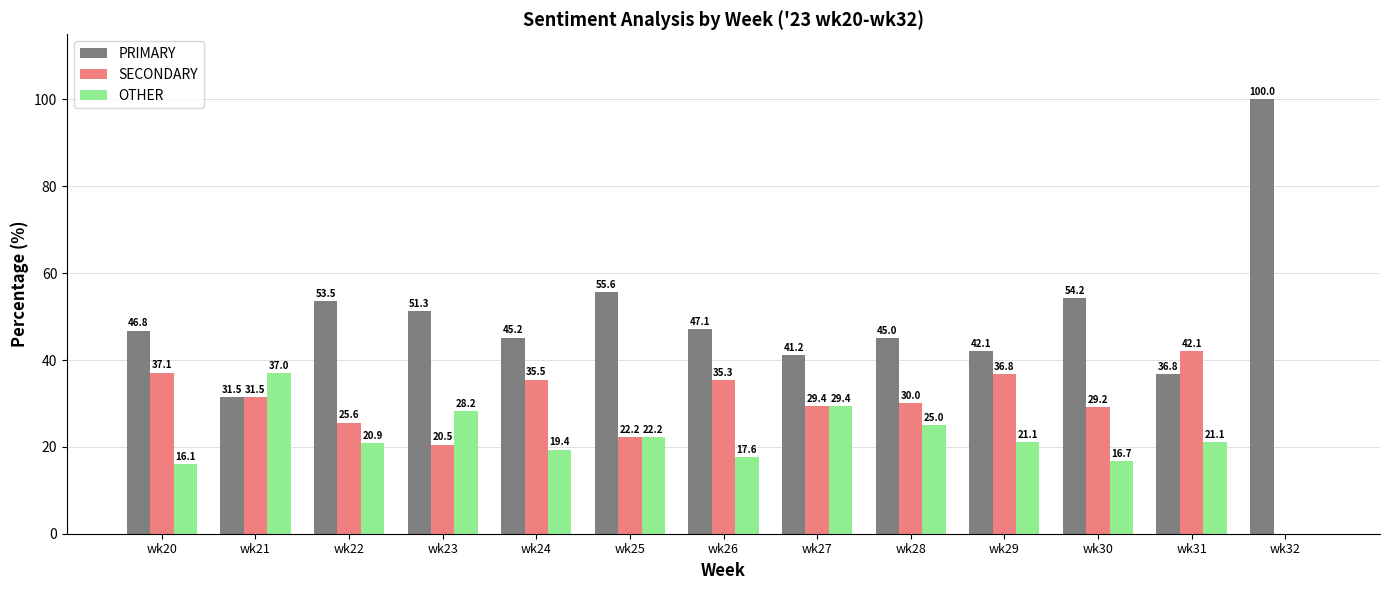

Which series has the widest spread of values?

PRIMARY